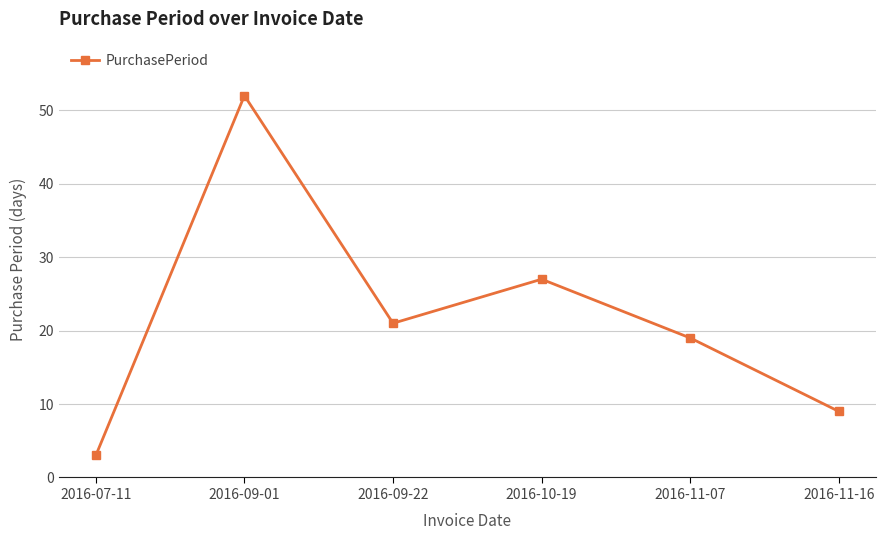

At which label is the value closest to 27?

2016-10-19